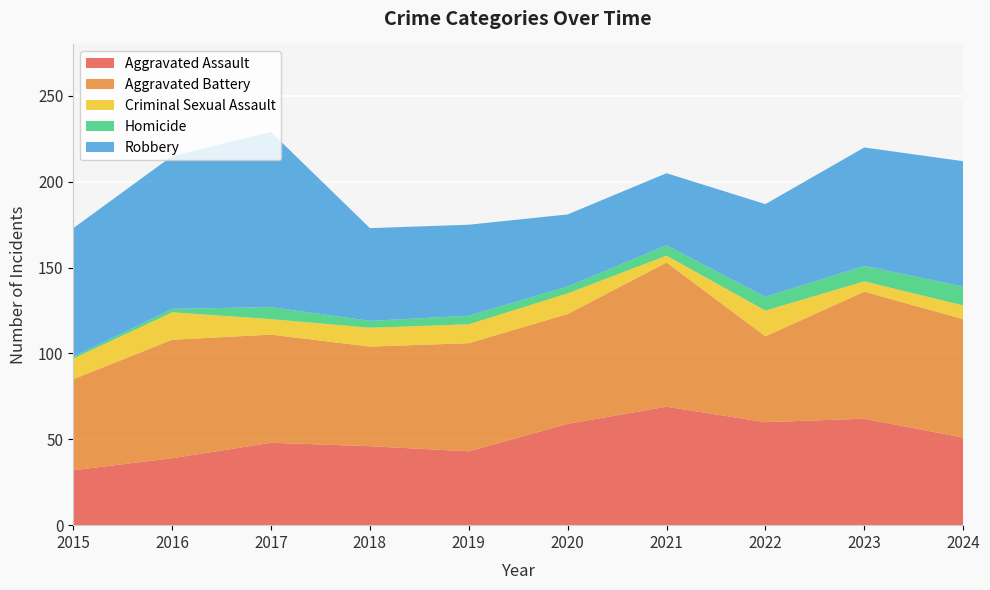

Reading left to right, transcribe all the data shown in this chart.

Aggravated Assault: 2015=32	2016=39	2017=48	2018=46	2019=43	2020=59	2021=69	2022=60	2023=62	2024=51
Aggravated Battery: 2015=53	2016=69	2017=63	2018=58	2019=63	2020=64	2021=84	2022=50	2023=74	2024=69
Criminal Sexual Assault: 2015=12	2016=16	2017=9	2018=11	2019=11	2020=12	2021=4	2022=15	2023=6	2024=8
Homicide: 2015=1	2016=2	2017=7	2018=4	2019=5	2020=4	2021=6	2022=8	2023=9	2024=11
Robbery: 2015=75	2016=89	2017=102	2018=54	2019=53	2020=42	2021=42	2022=54	2023=69	2024=73